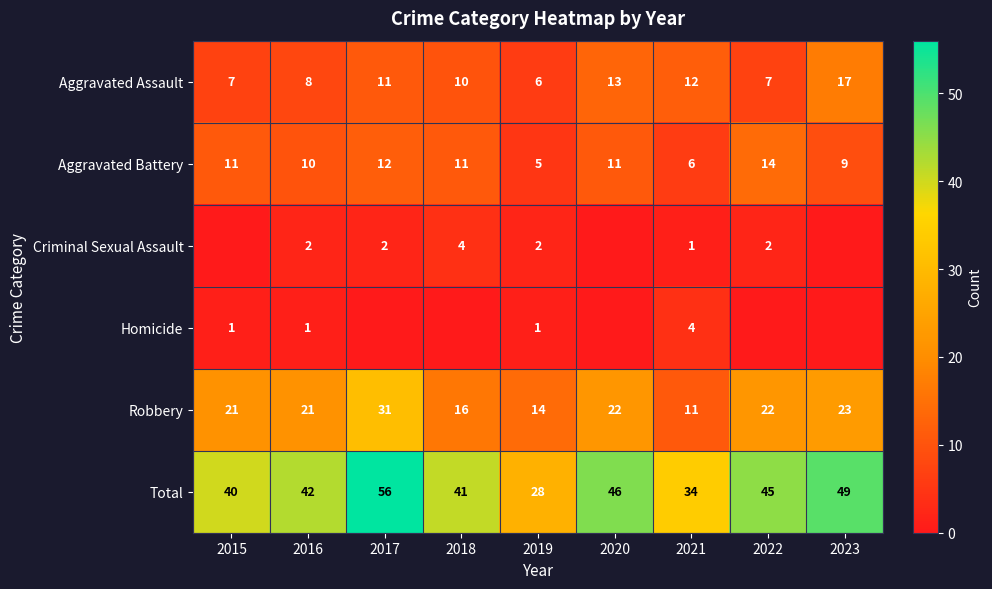

Which label corresponds to the smallest value in the chart?

2015